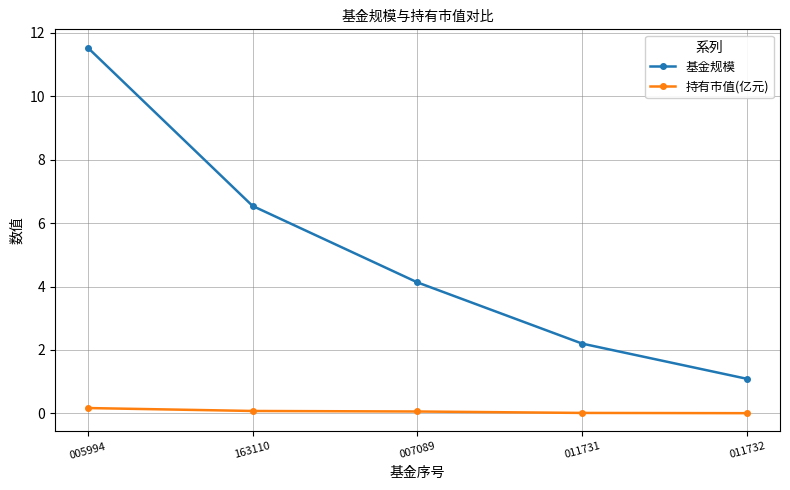

True or false: 基金规模 and 持有市值(亿元) cross at least once.

False